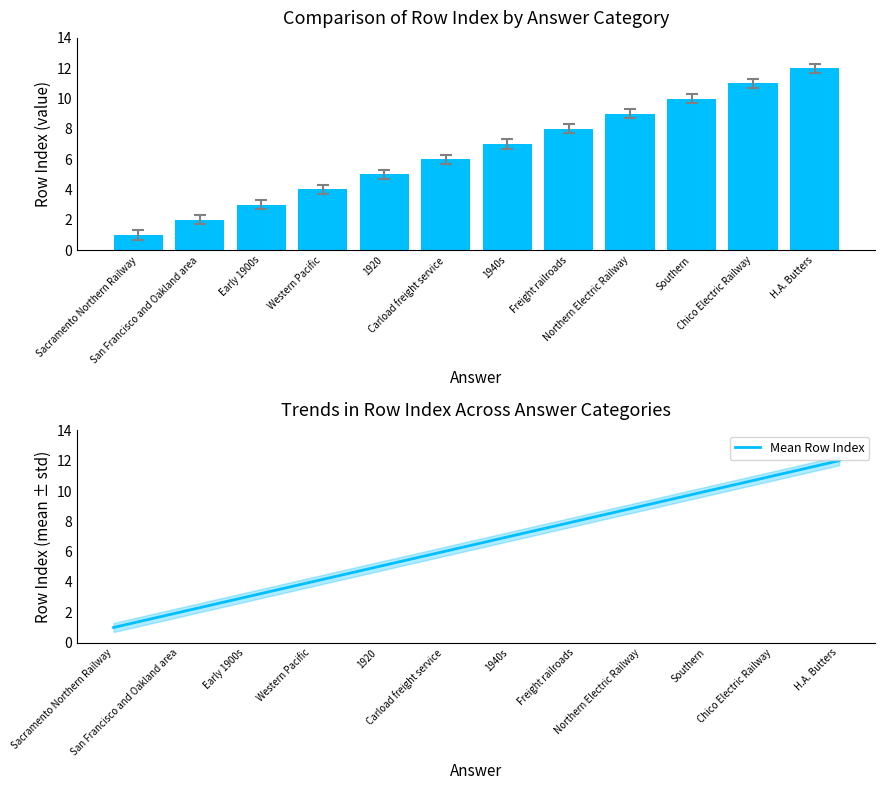

Count the number of data series in this chart.

2